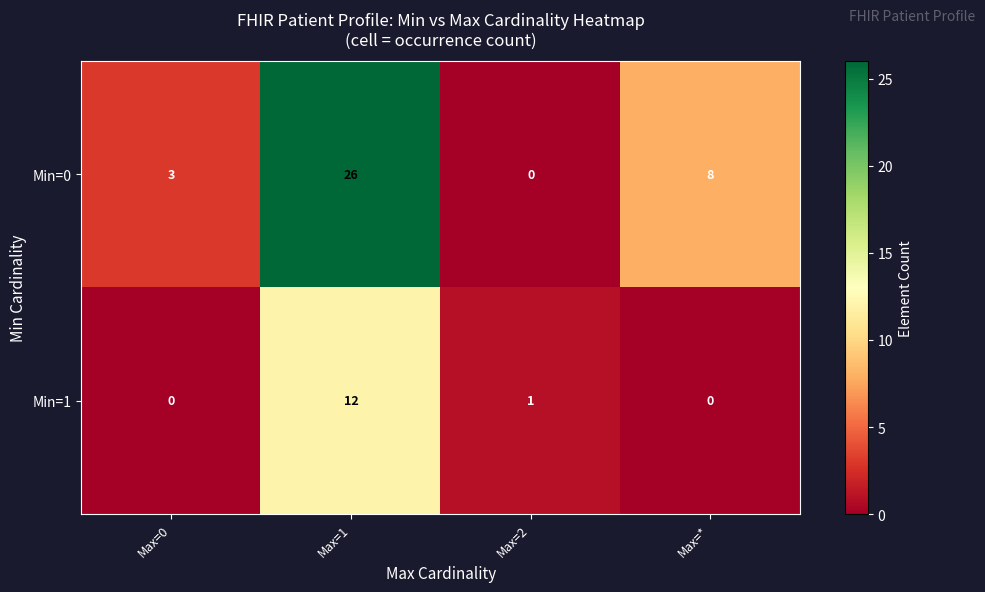

At which label is Min=1 closest to 6?

Max=2